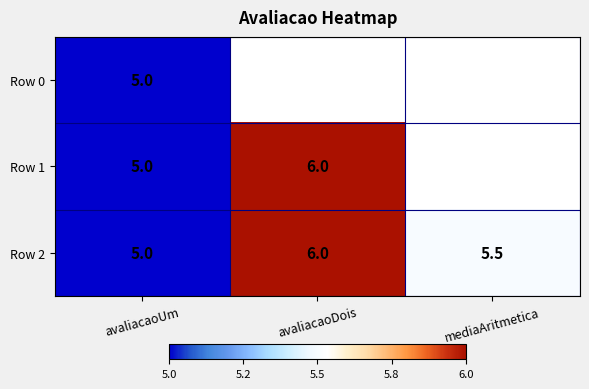

Is the value of Row 0 at avaliacaoUm greater than the value of Row 2 at avaliacaoDois?

No